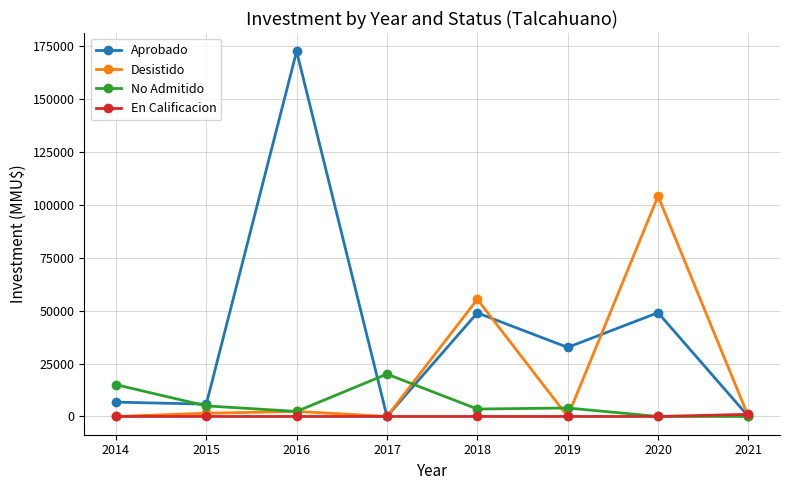

What is the maximum value shown in the chart?

172379